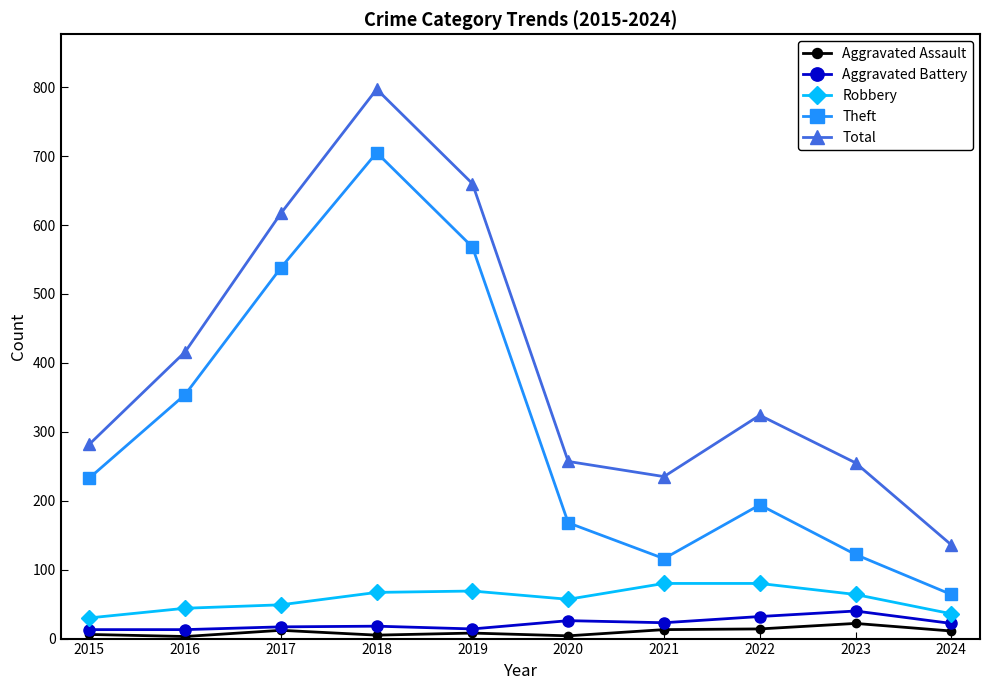

The value of Theft at 2020 is 79. True or false?

False